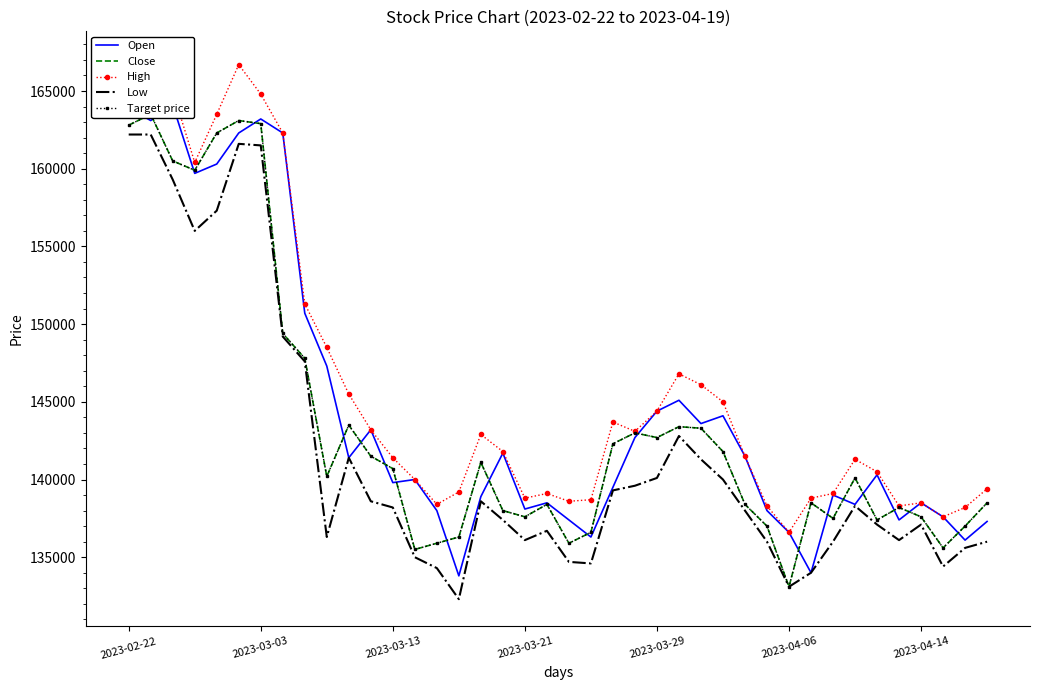

Rank the series by their maximum value, from lowest to highest.

Low, Close, Target price, Open, High